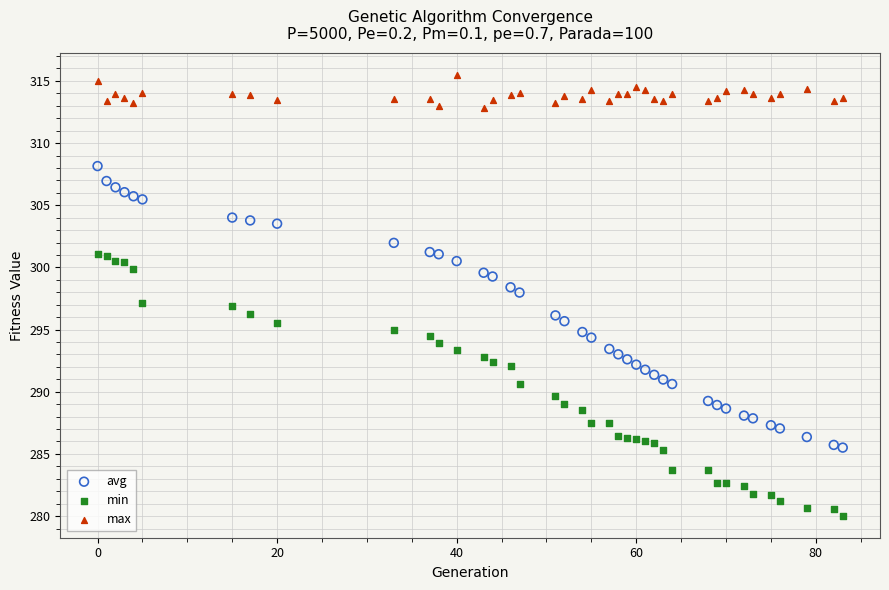

Across all data points, what is the range of Y values (max minus min)?

35.4